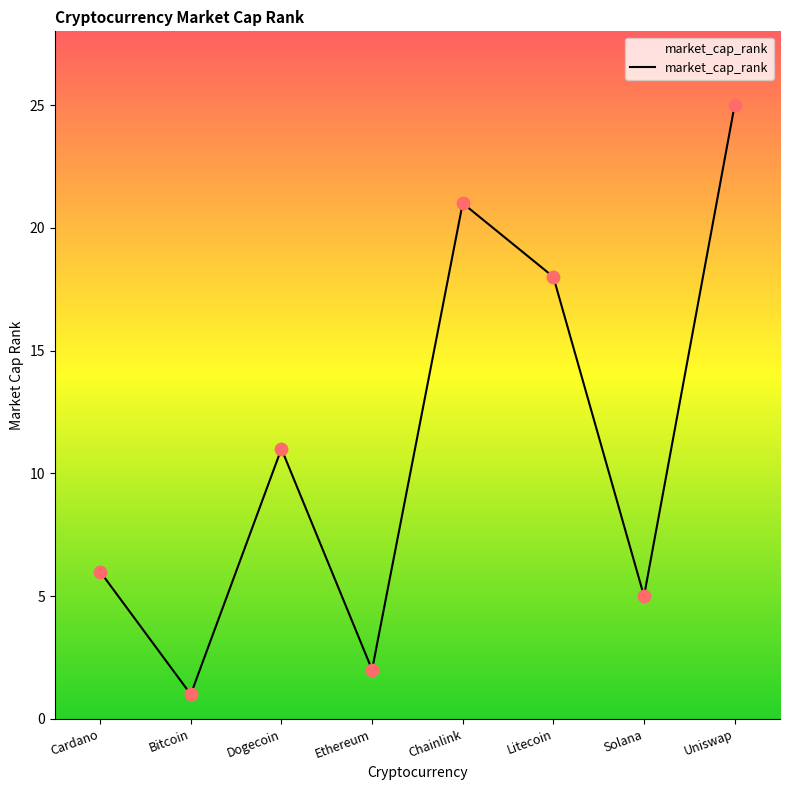

Which has a higher value, Litecoin or Dogecoin?

Litecoin